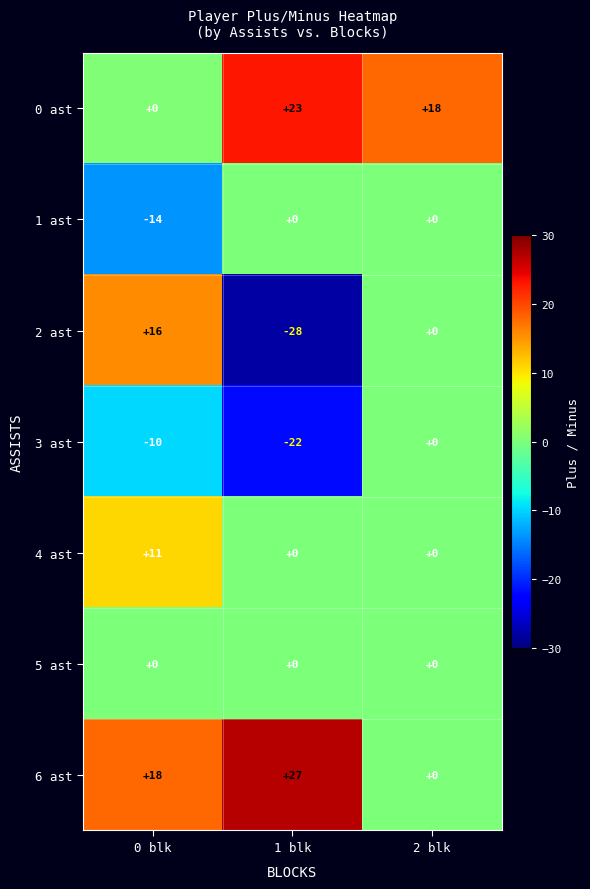

At which label does 3 ast reach its peak?

2 blk